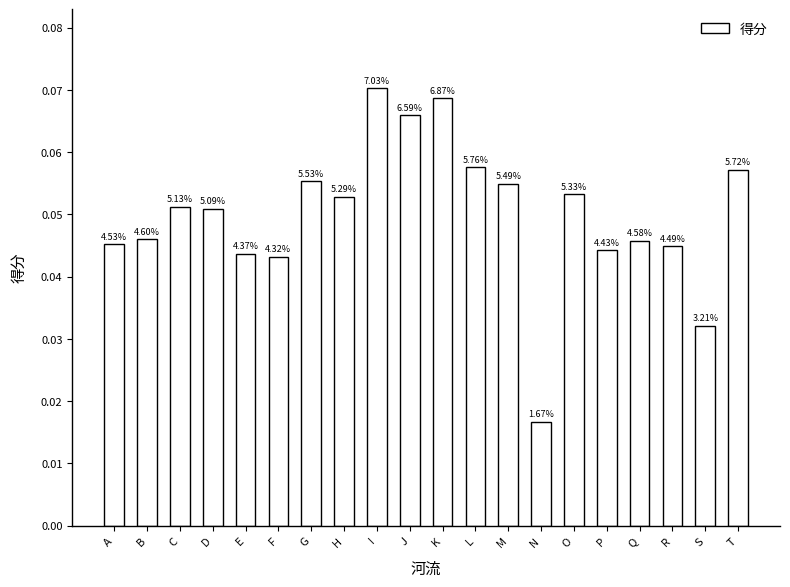

How many bars are there in total?

20